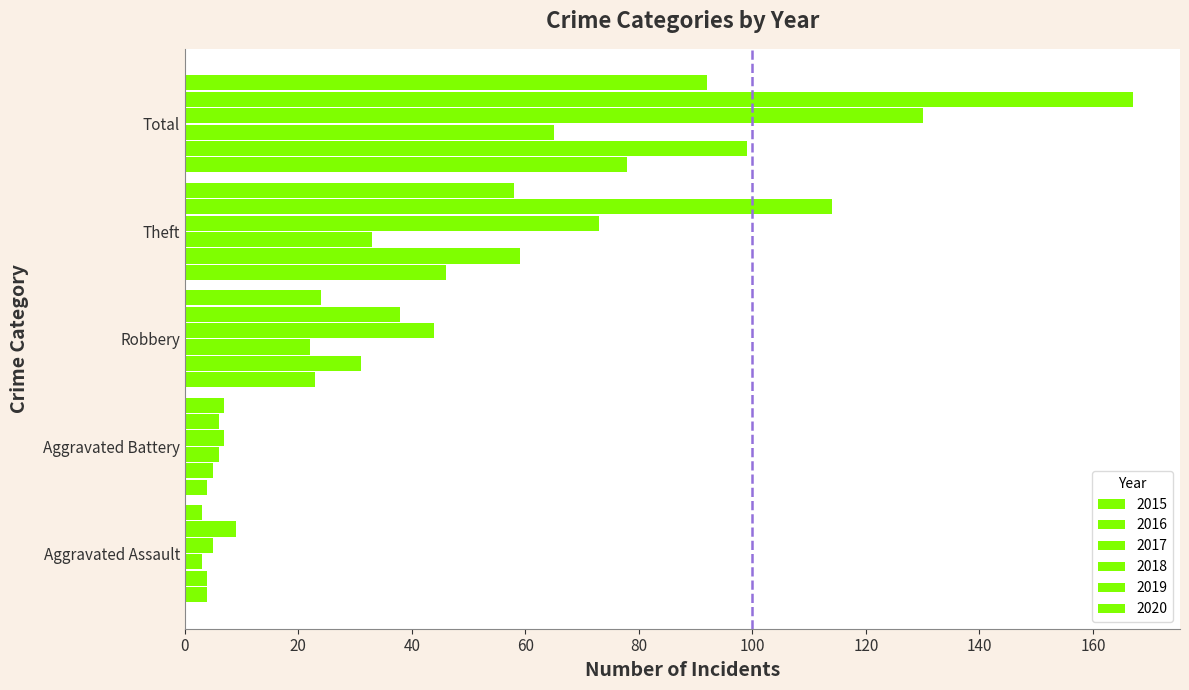

What value does the 2019 series have at Total, to the nearest 5?

165